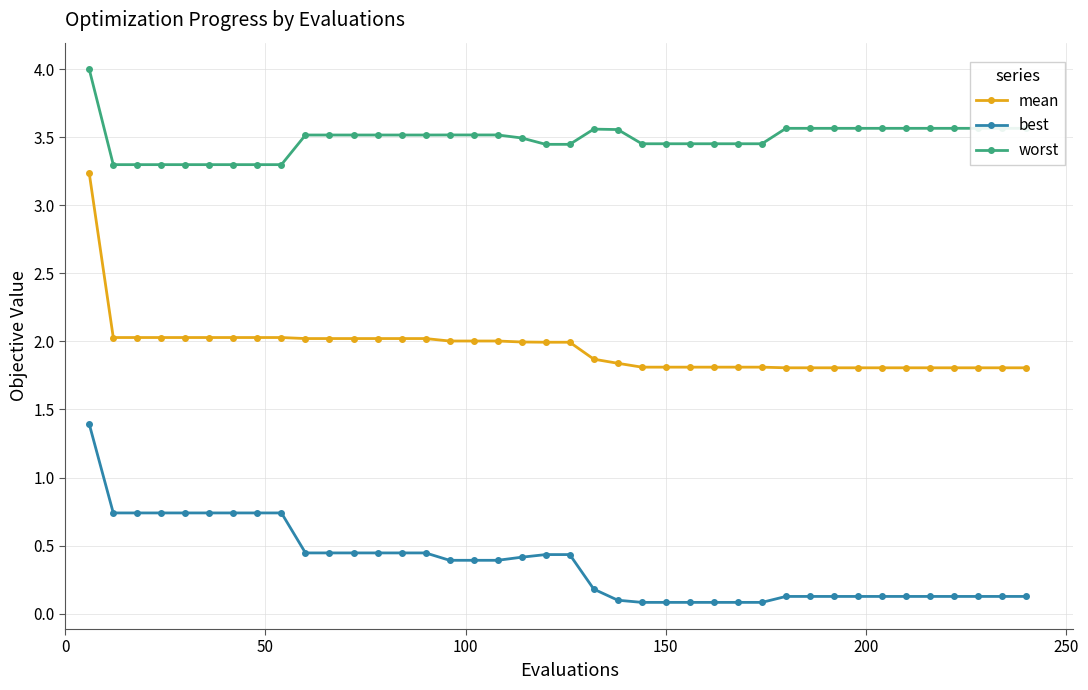

Does the chart have visible grid lines?

Yes